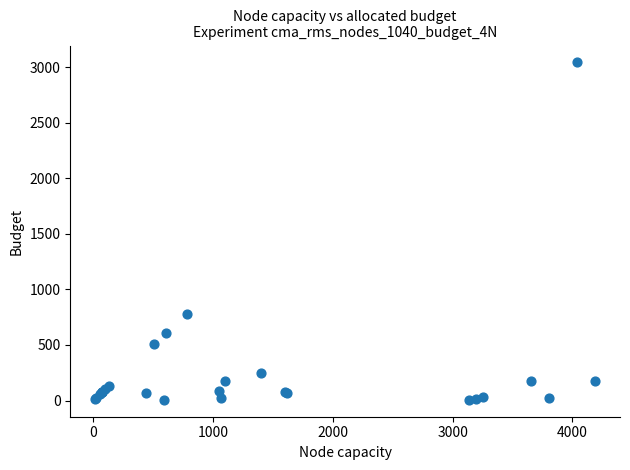

What Y value in the scatter plot is closest to 1525?

781